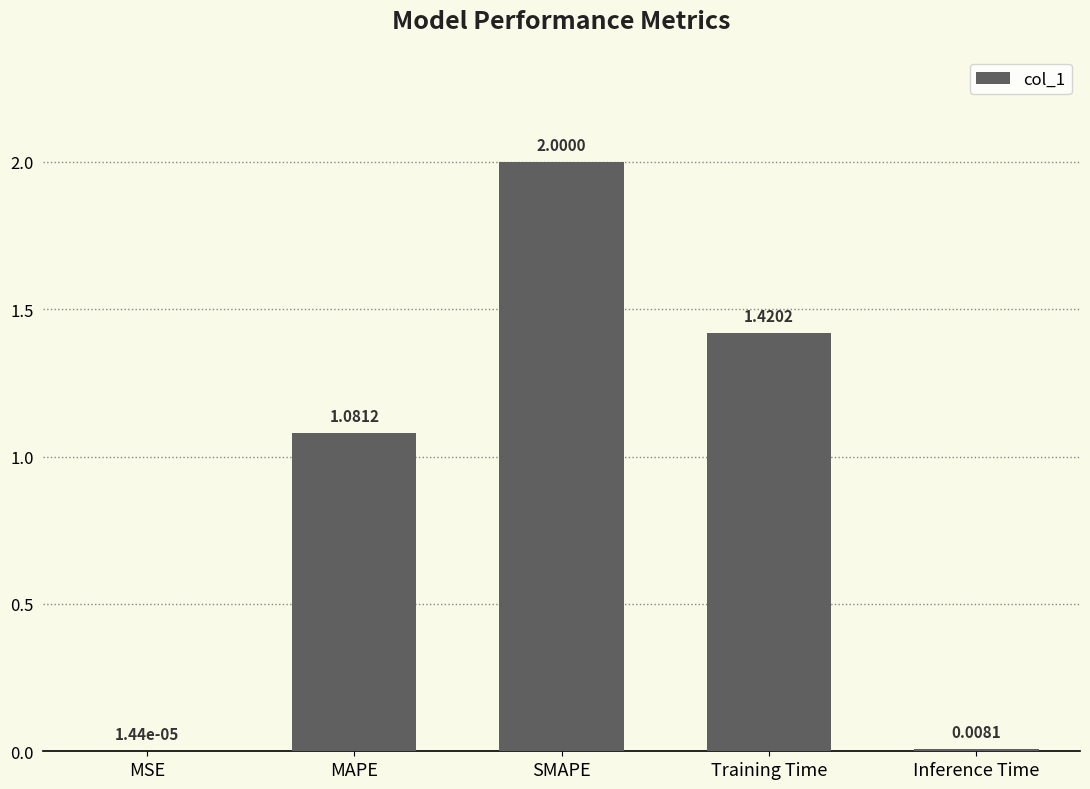

Which has a higher value, Training Time or MAPE?

Training Time